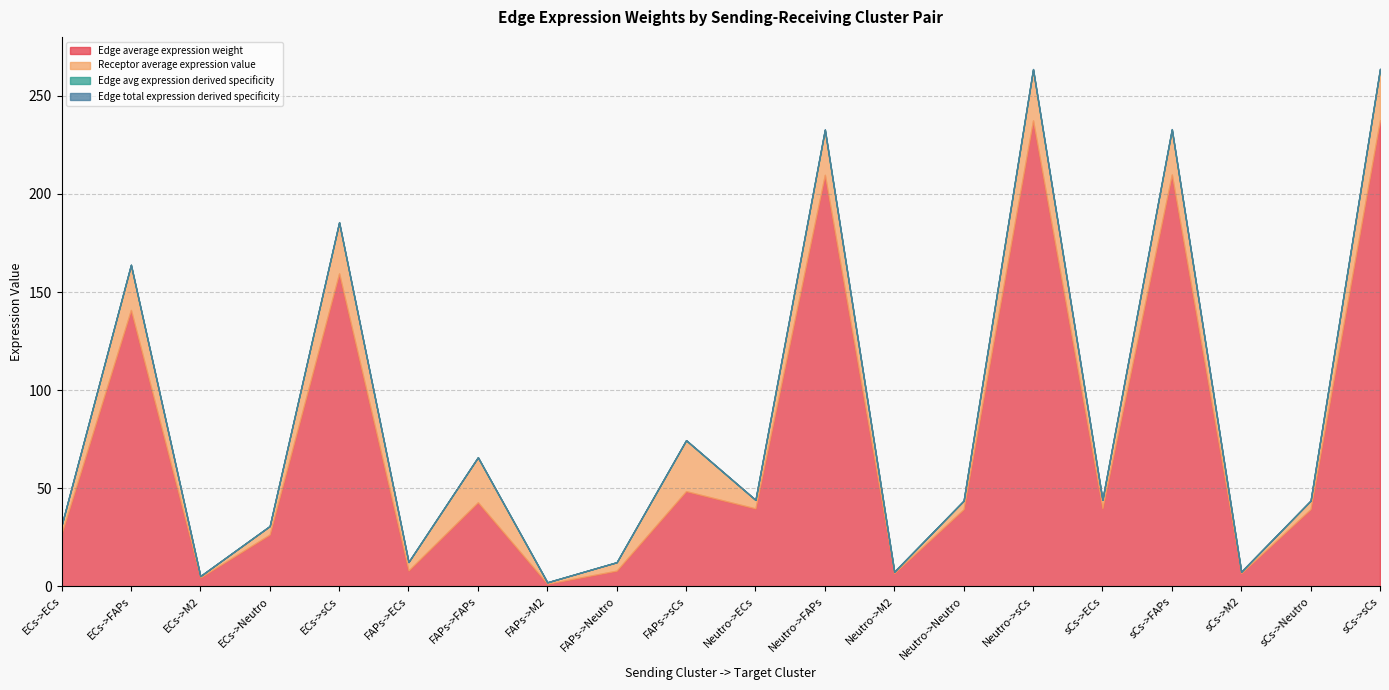

Where is Edge total expression weight nearest to the value 119?

ECs->FAPs